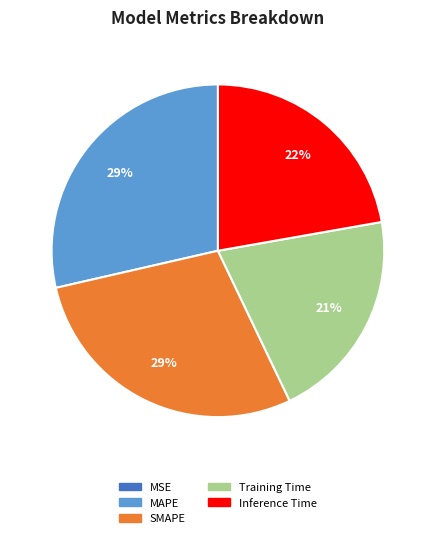

Is there any slice that represents more than half of the pie?

No